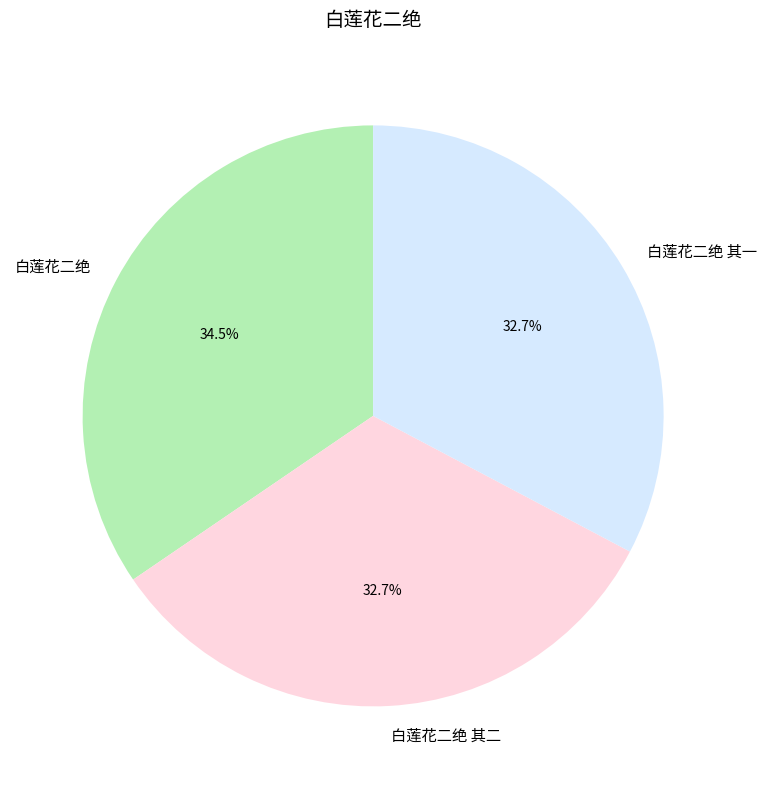

How many segments does this pie chart have?

3